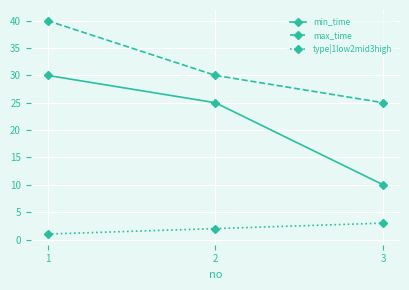

Which category has the lowest value across all series?

1